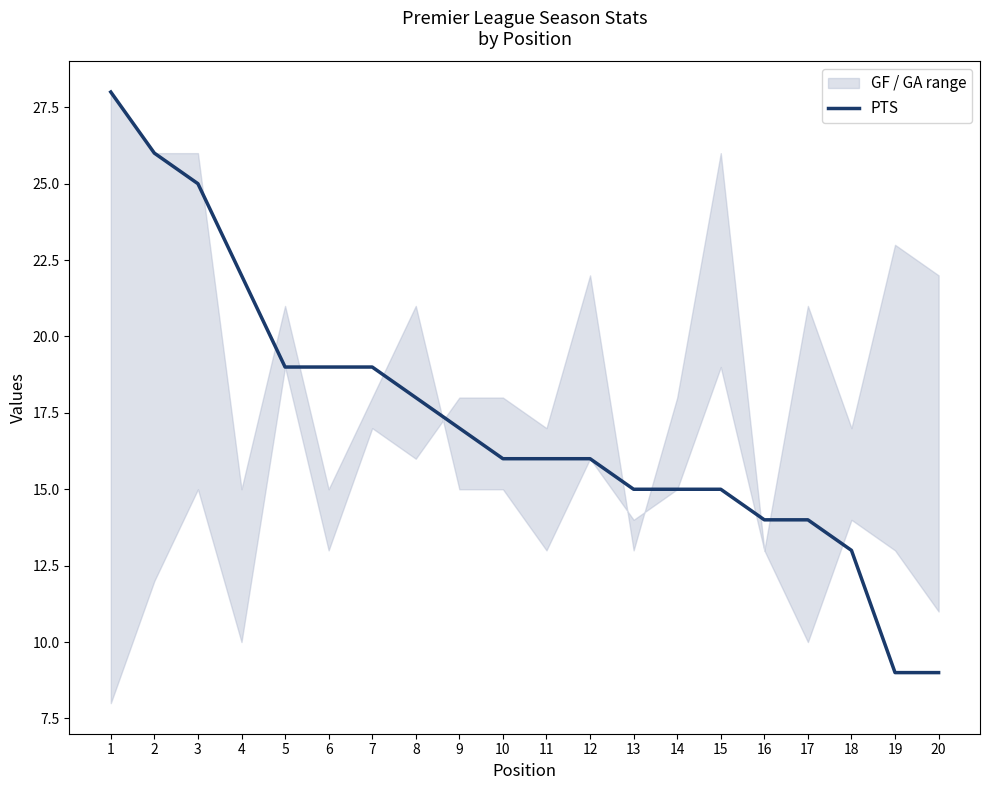

What is the ratio of the value at 13 to the value at 14?

1.0